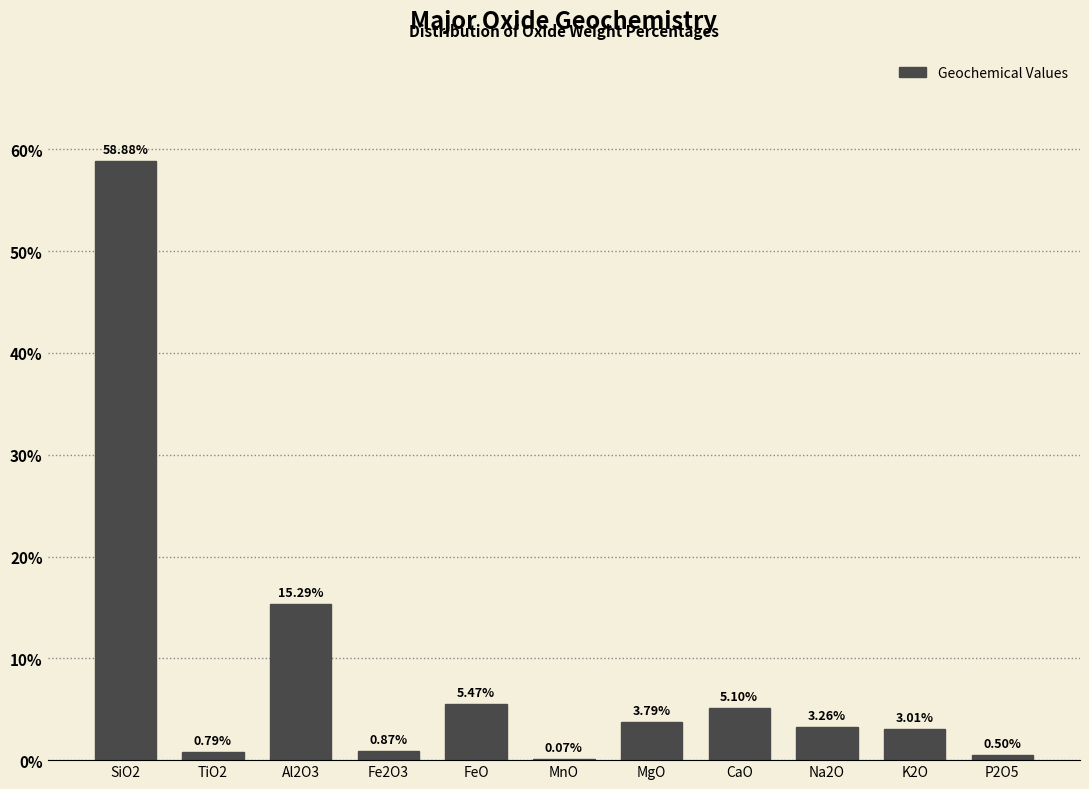

What is the change in value from Fe2O3 to P2O5?

-0.4